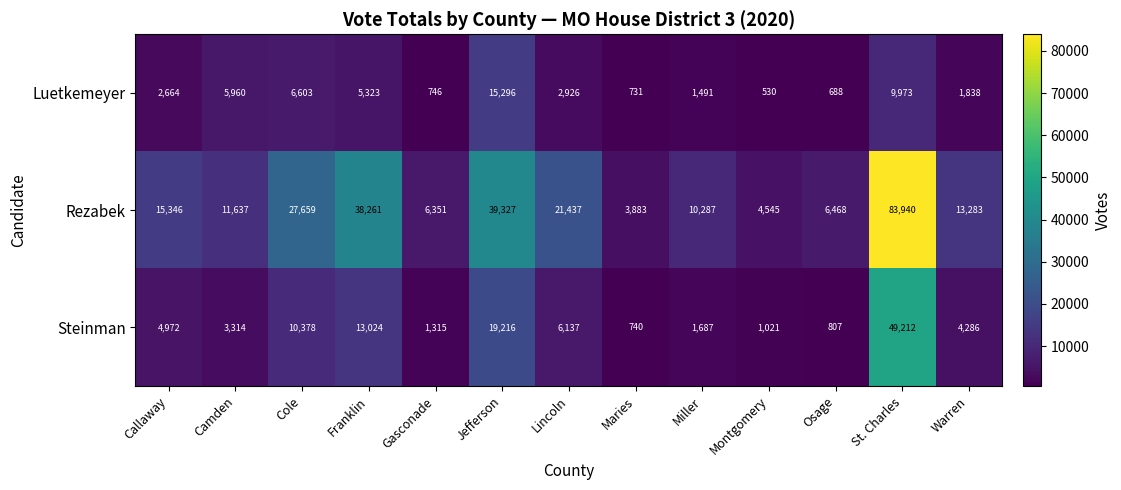

The value of Luetkemeyer at Camden is 2349. True or false?

False